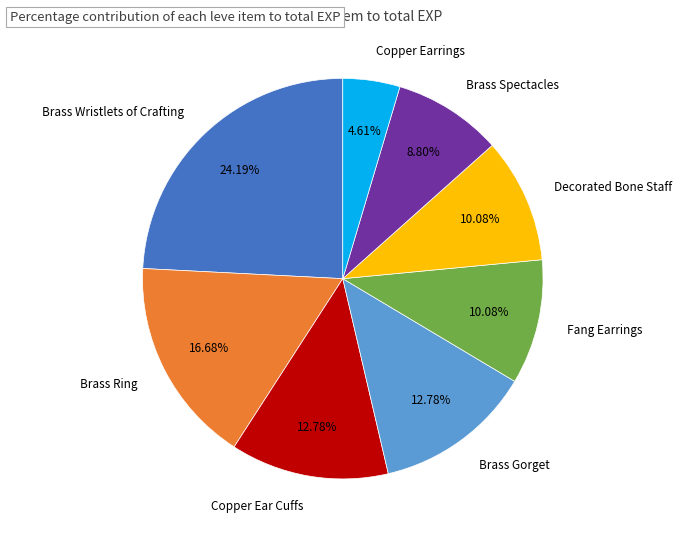

Between Copper Earrings and Copper Ear Cuffs, which is larger?

Copper Ear Cuffs